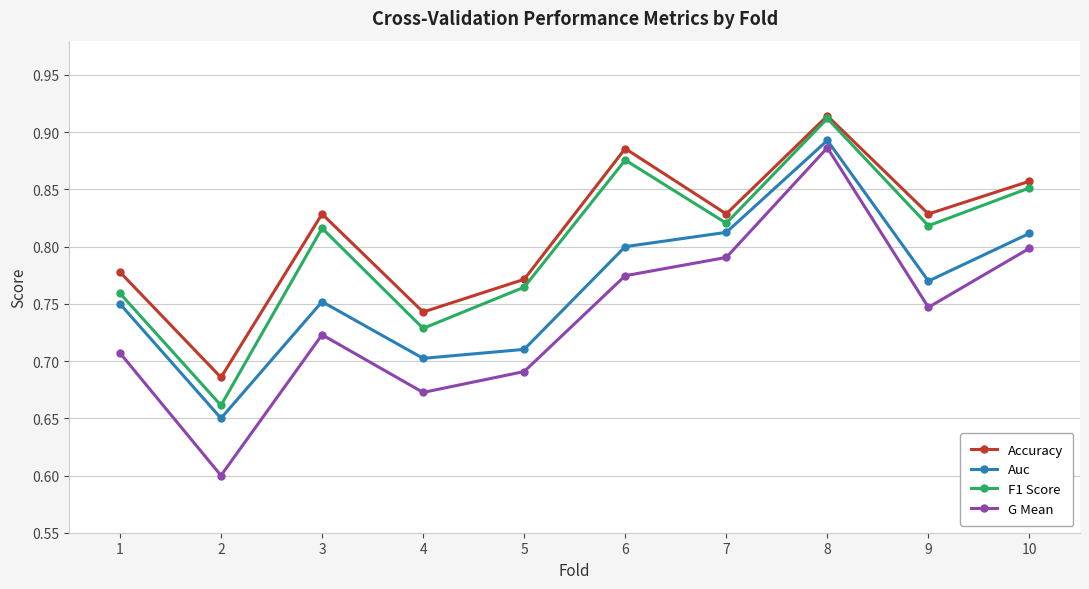

True or false: Accuracy and Auc cross at least once.

False